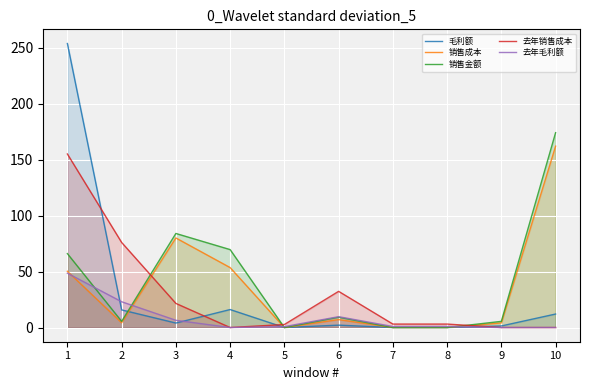

List the labels in order of 毛利额 value, largest first.

1, 4, 2, 10, 3, 6, 9, 5, 7, 8